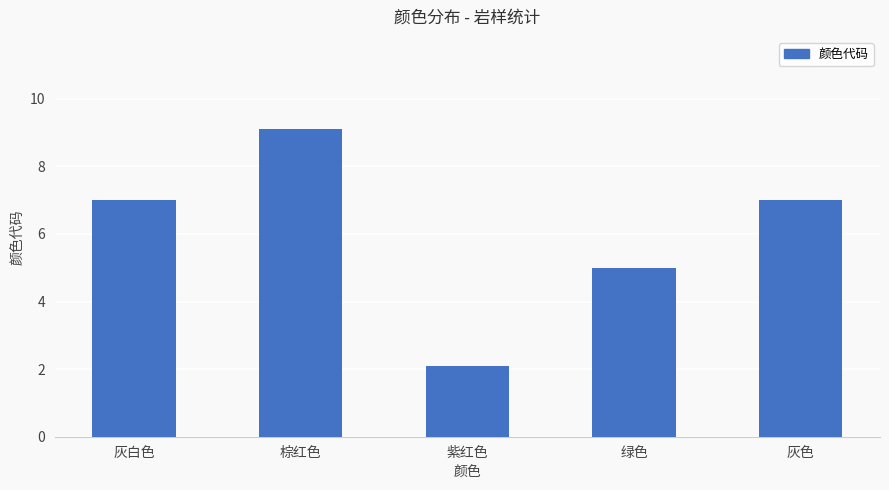

What is the sum of the values at 绿色 and 紫红色?

7.1